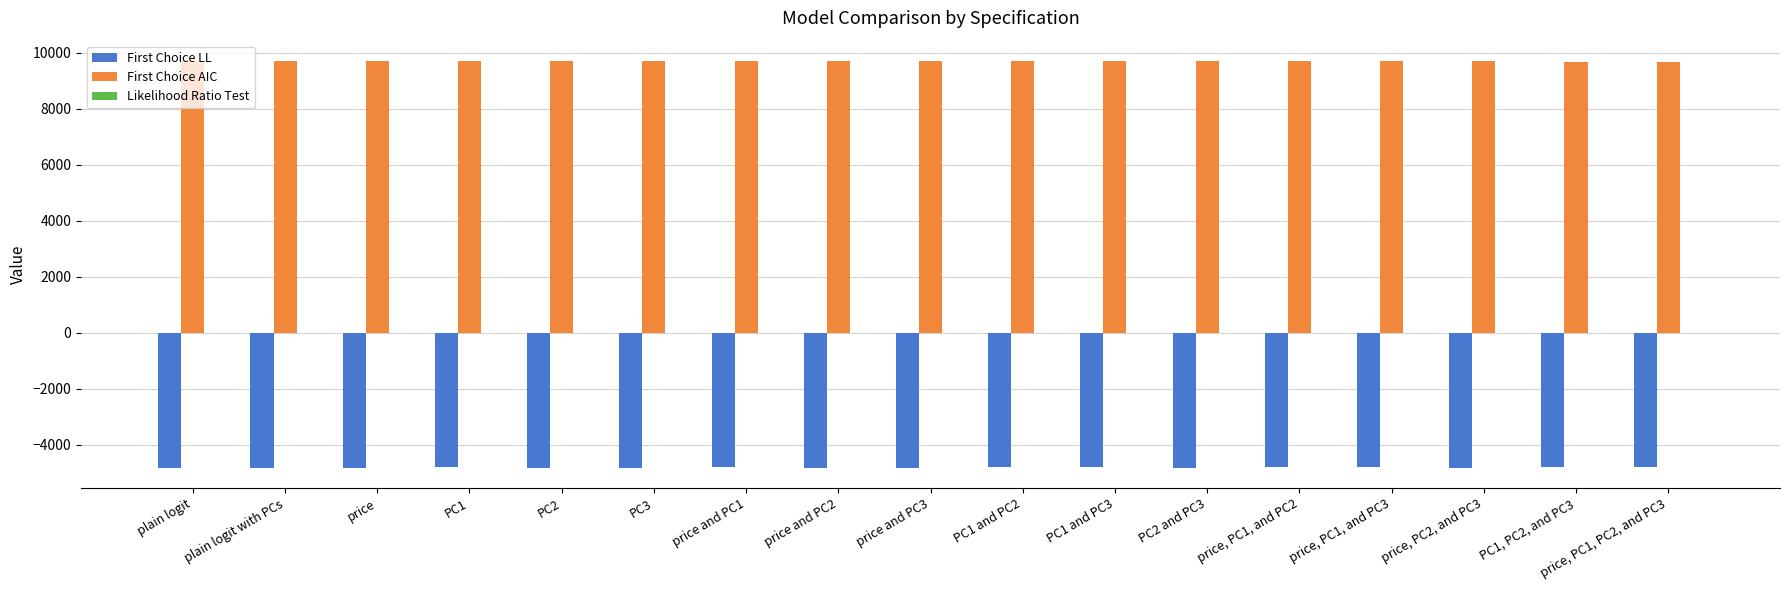

Is the value of First Choice LL at price and PC1 greater than the value of First Choice AIC at PC1 and PC2?

No